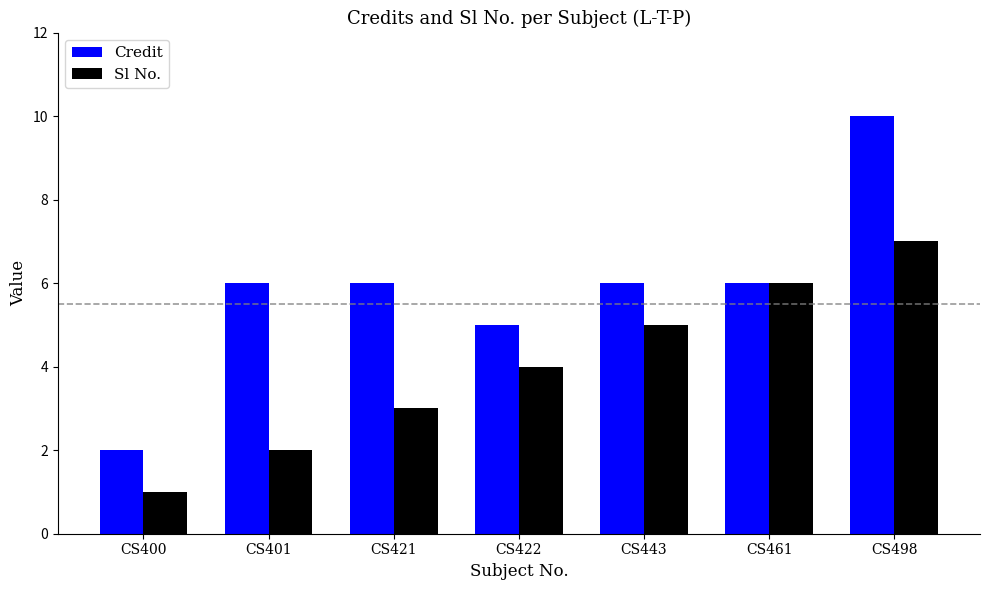

Read the Sl No. value at CS422.

4